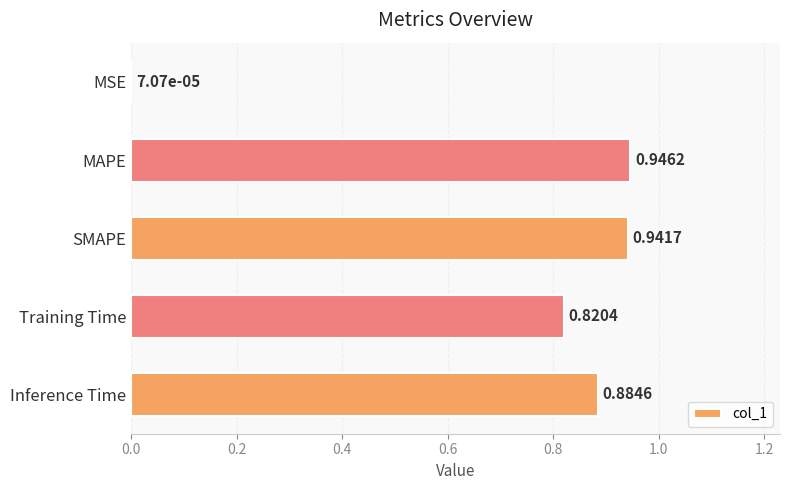

What is the change in value from MSE to SMAPE?

+0.9